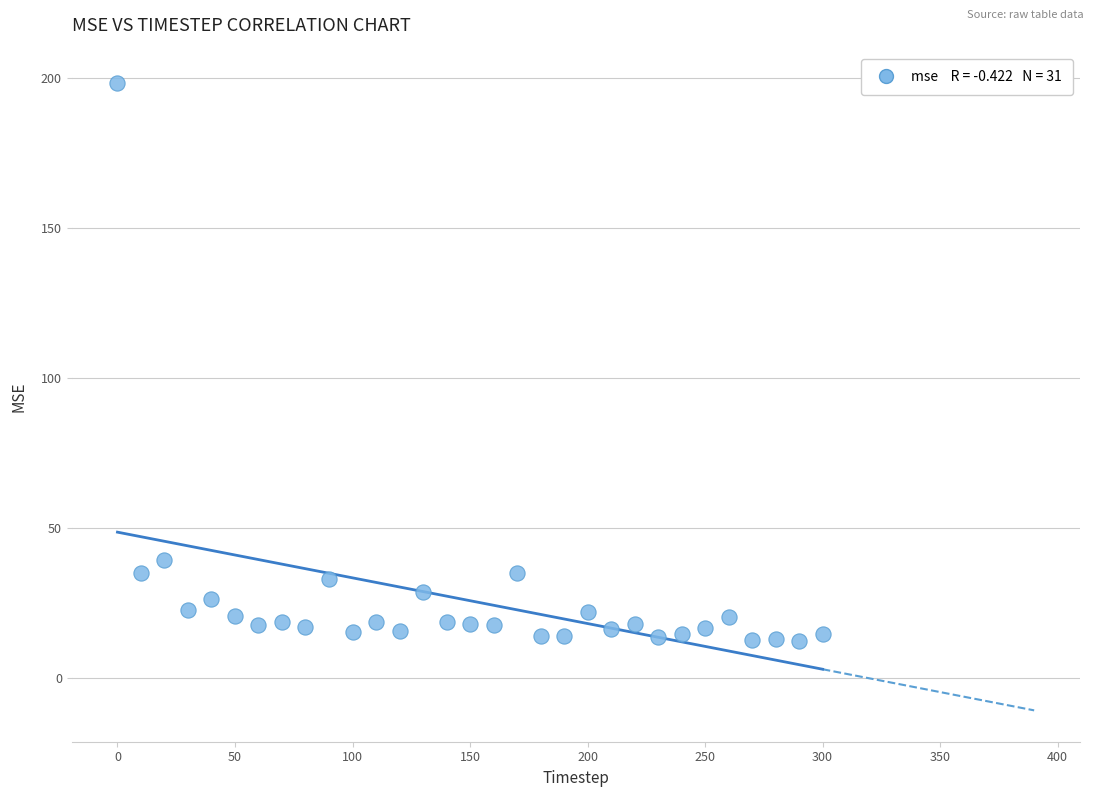

What is the range of X values (max minus min)?

300.0